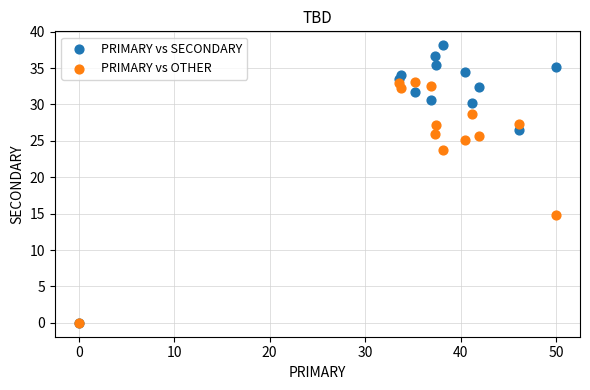

Which series has the largest Y range (max minus min)?

PRIMARY vs SECONDARY